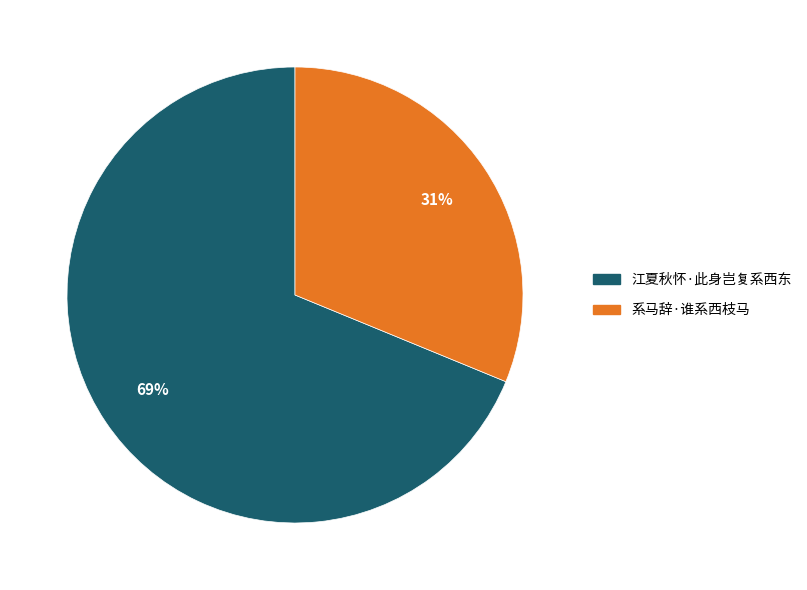

How many slices are in this pie chart?

2